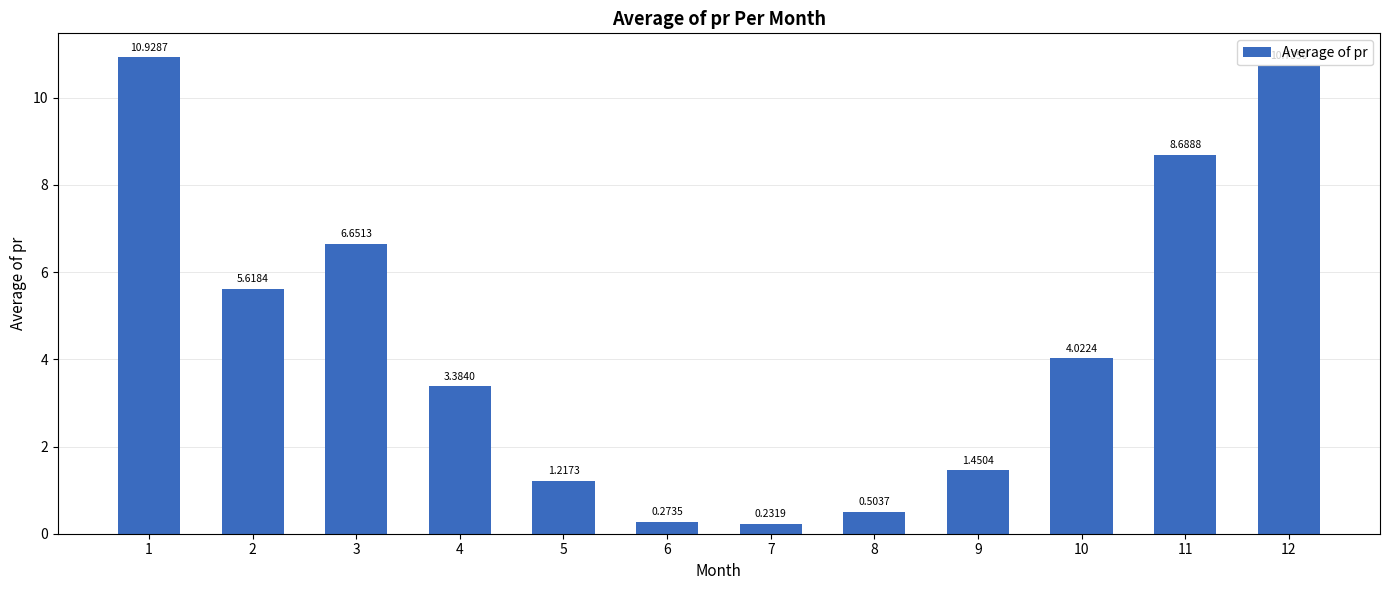

At which label is the value closest to 5?

2